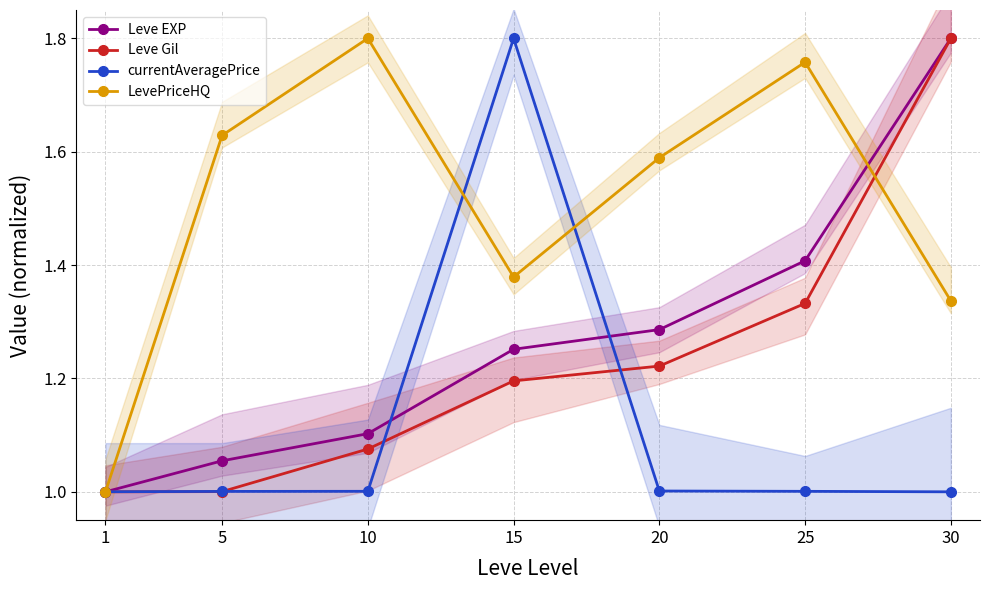

Which series ends up on top after the final intersection of Leve EXP and LevePriceHQ?

Leve EXP